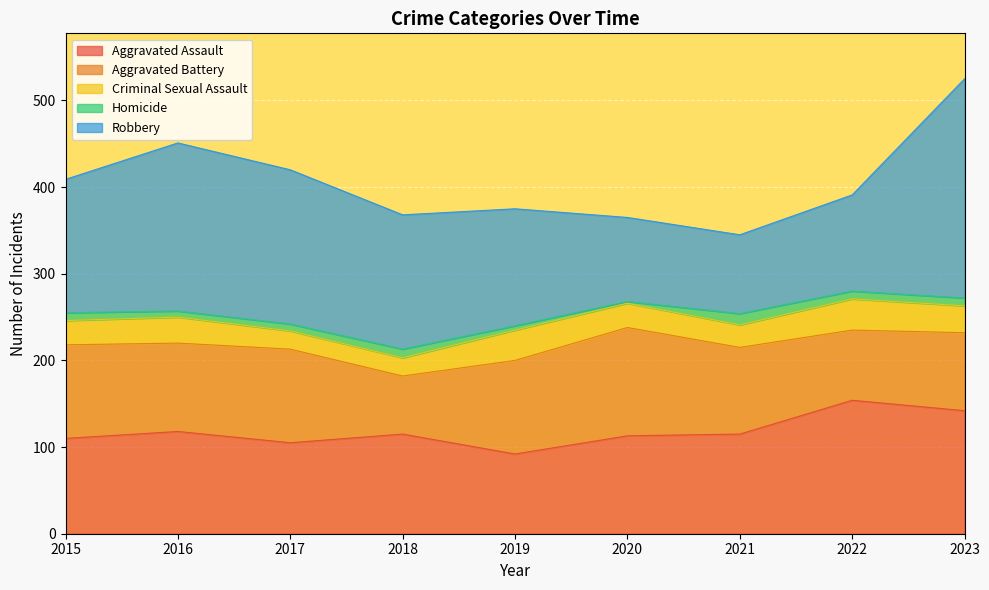

True or false: Aggravated Assault has a value of 110 at 2015.

True